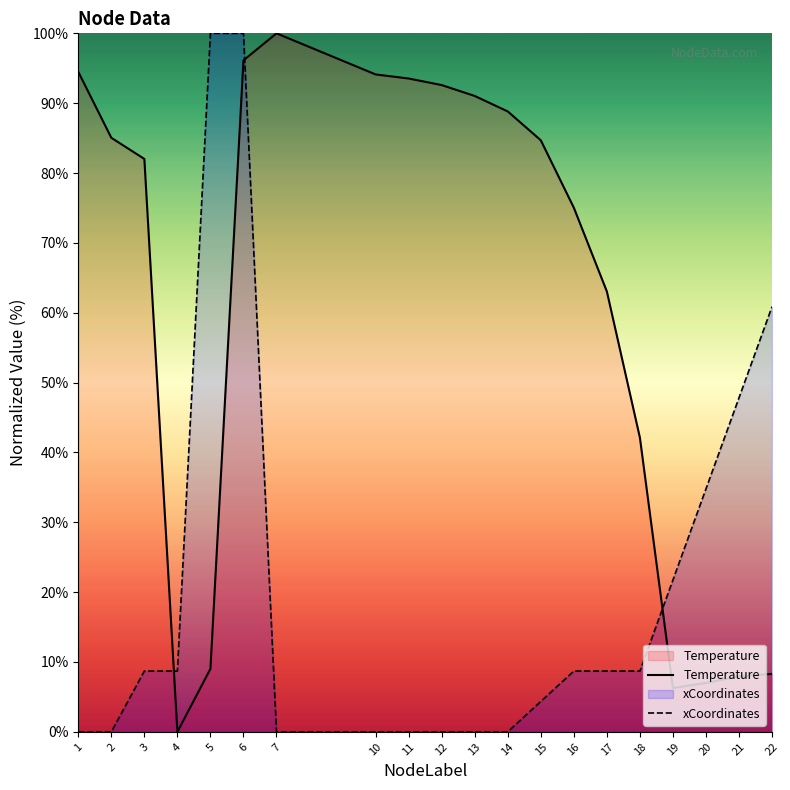

What is the maximum value shown in the chart?

100.0